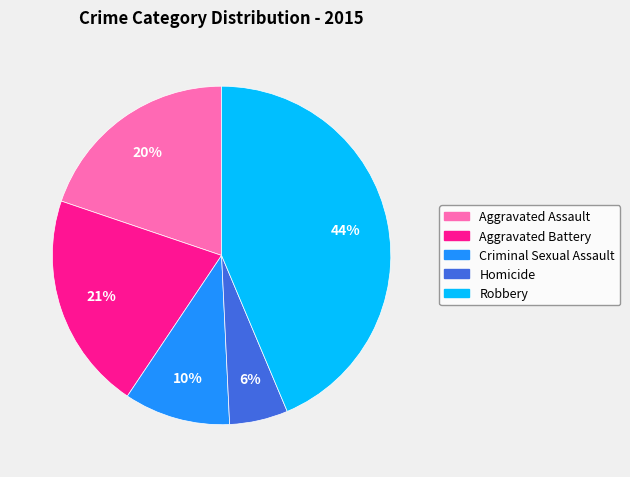

How many slices are in this pie chart?

5